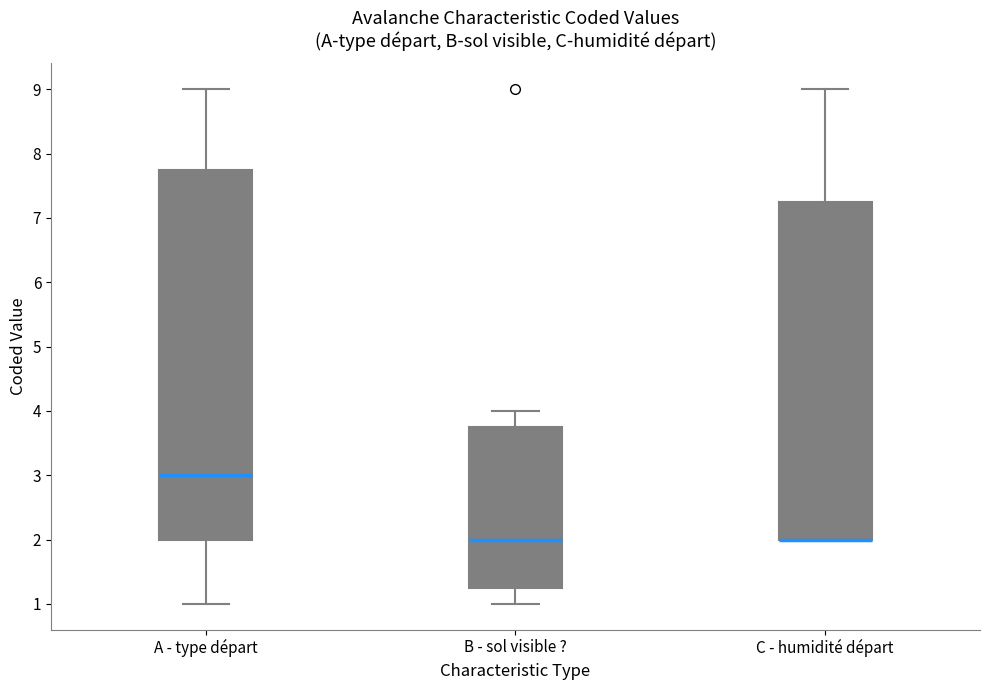

Reading left to right, transcribe this box plot: for each box, give where its median line is, the range the box spans, and where its two whiskers end, as read against the y-axis. The values are not printed on the chart, so give them approximately, as read against the axis.

A - type départ: median 3.0, box 2.0 to 7.8, whiskers 1.0 to 9.0
B - sol visible ?: median 2.0, box 1.3 to 3.8, whiskers 1.0 to 4.0
C - humidité départ: median 2.0 (drawn on the box's lower edge), box 2.0 to 7.3, whiskers 2.0 to 9.0